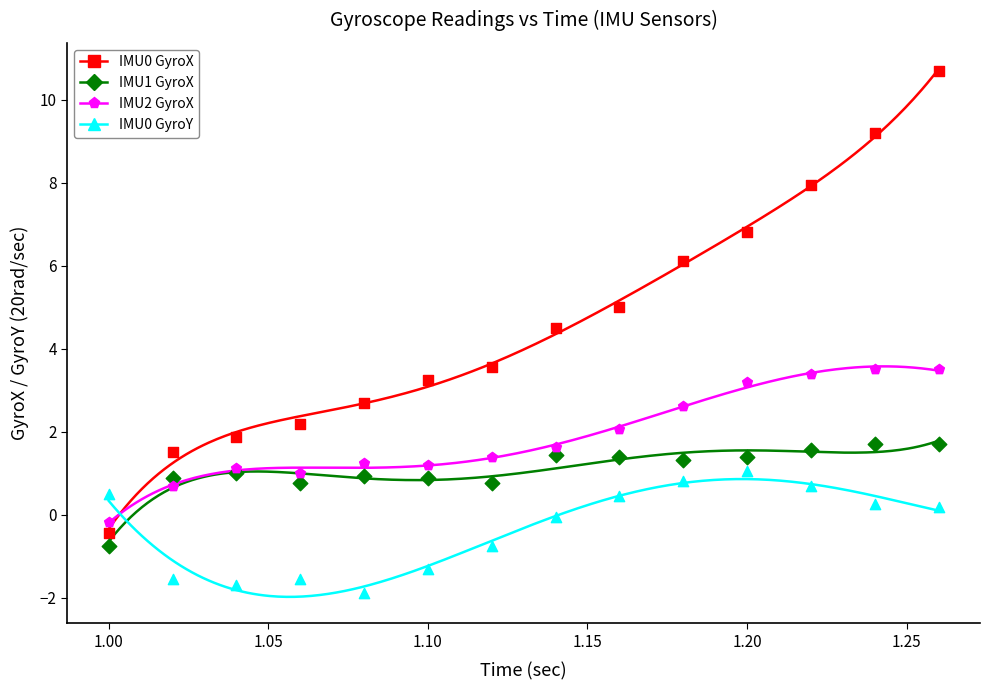

What are all the series names shown in the legend?

IMU0 GyroX, IMU1 GyroX, IMU2 GyroX, IMU0 GyroY